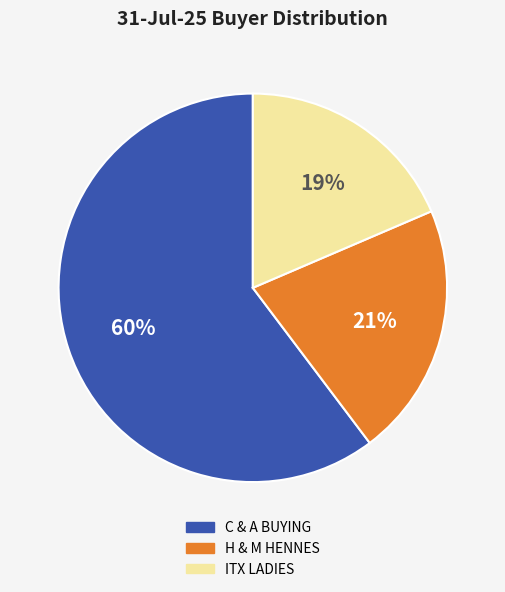

To the nearest percent, what is the average slice percentage?

33%